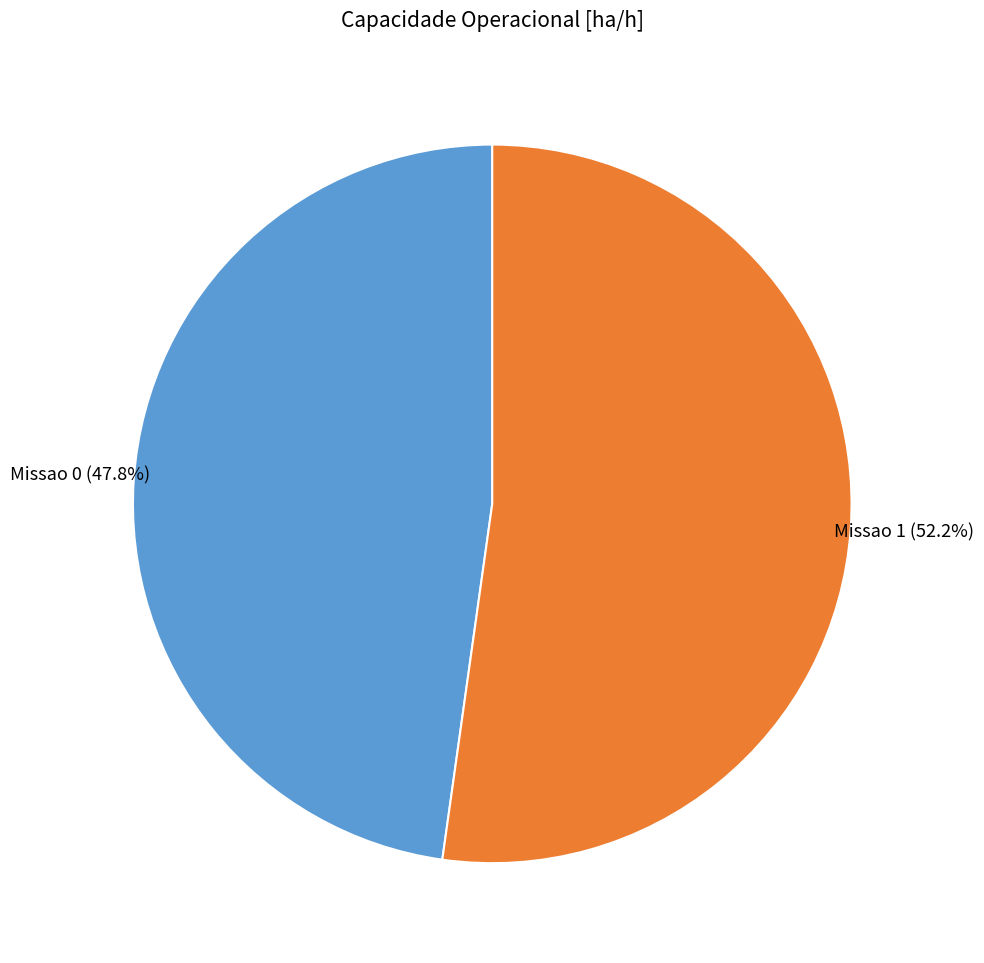

Is there any slice that represents more than half of the pie?

Yes